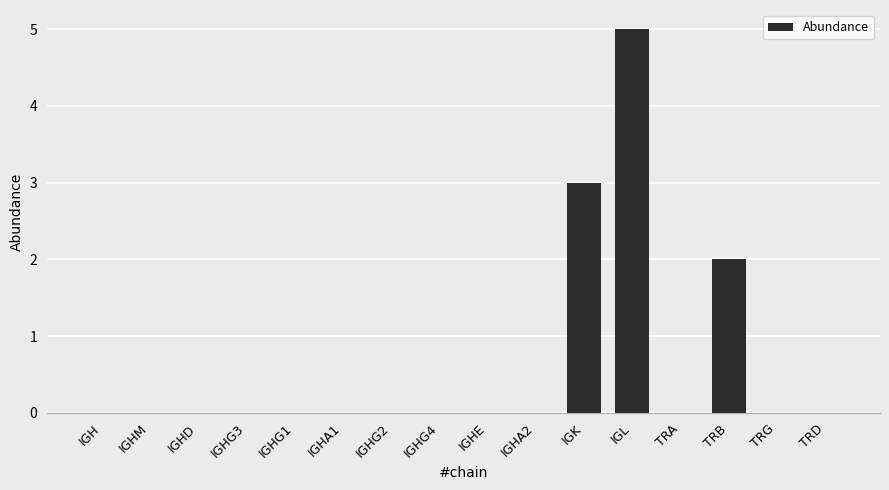

What is the sum of all values?

10